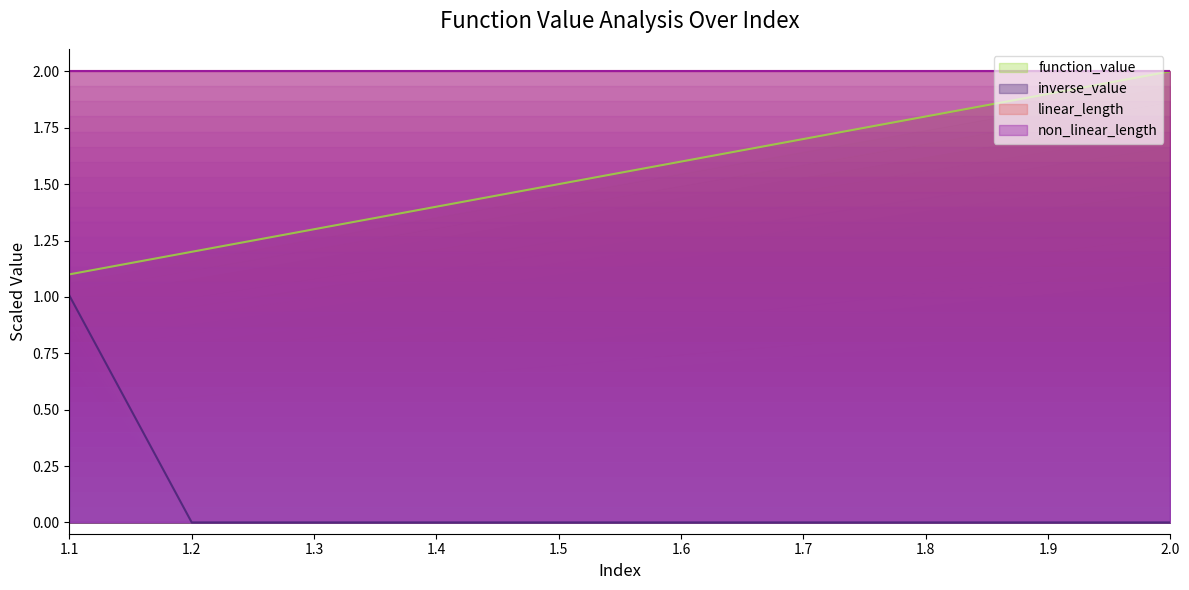

What is the sum of the function_value values at 1.4 and 1.2?

2.6